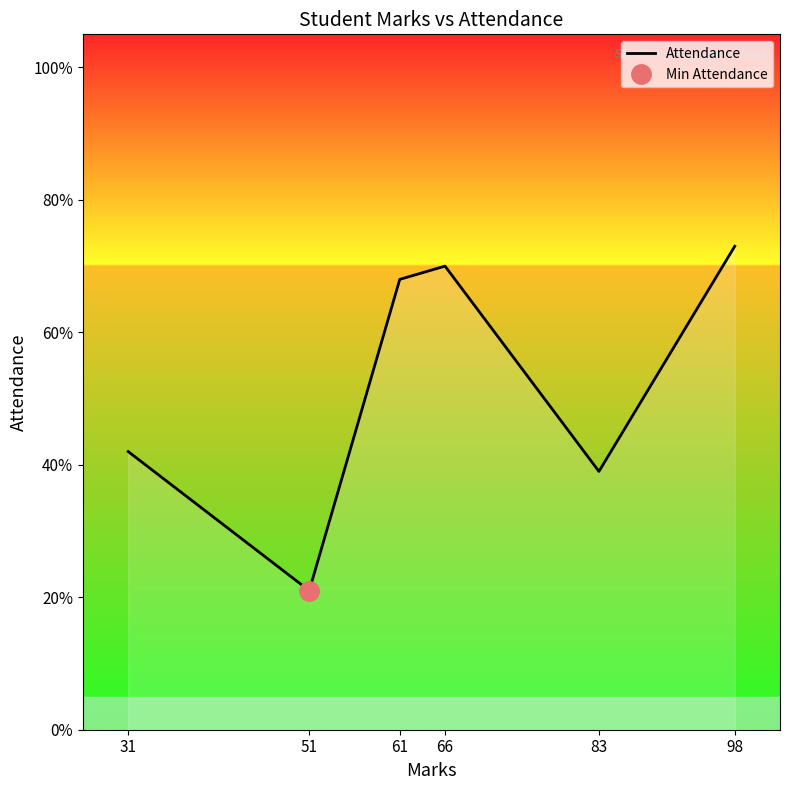

The chart shows a value of 0.7 at 61. True or false?

True